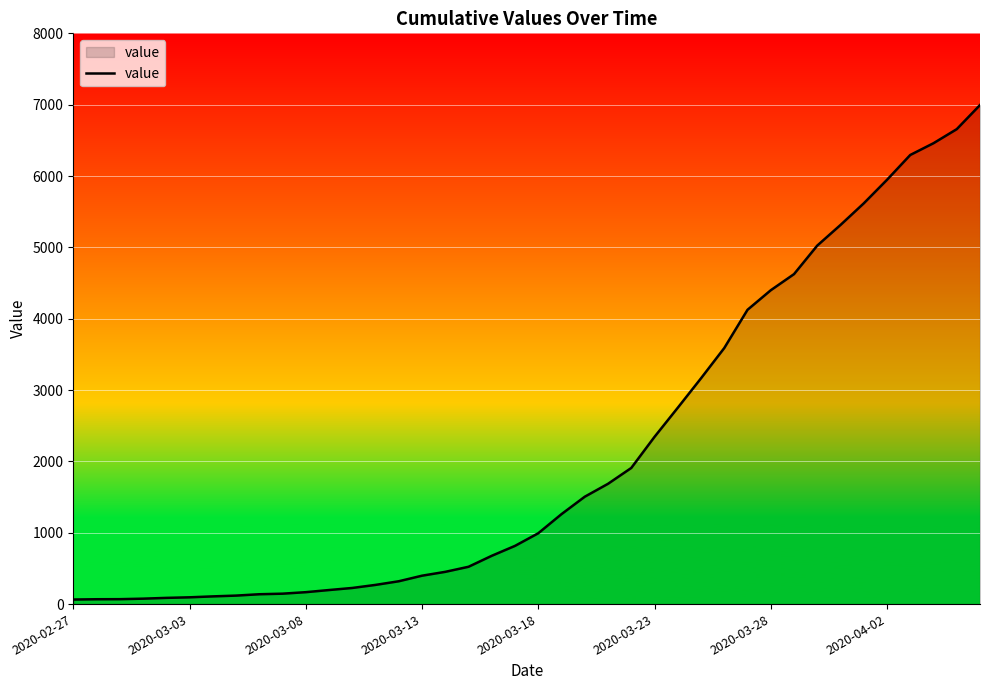

What is the maximum value shown in the chart?

6995